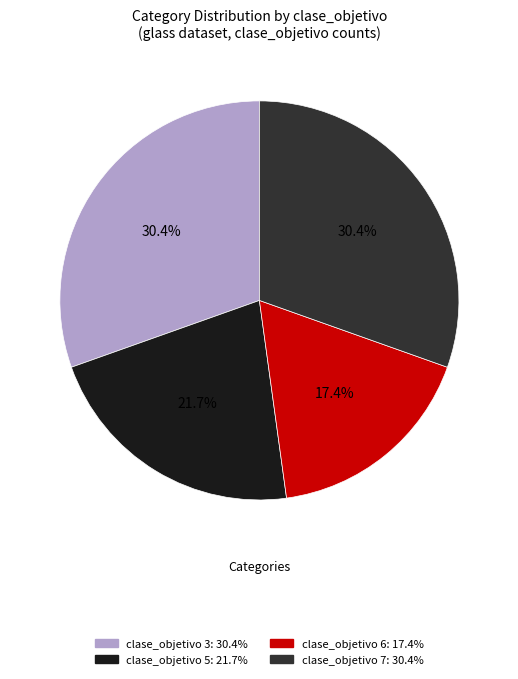

Does any single category account for the majority?

No